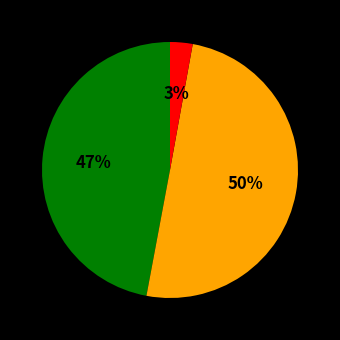

To the nearest percent, what is the average slice percentage?

33%